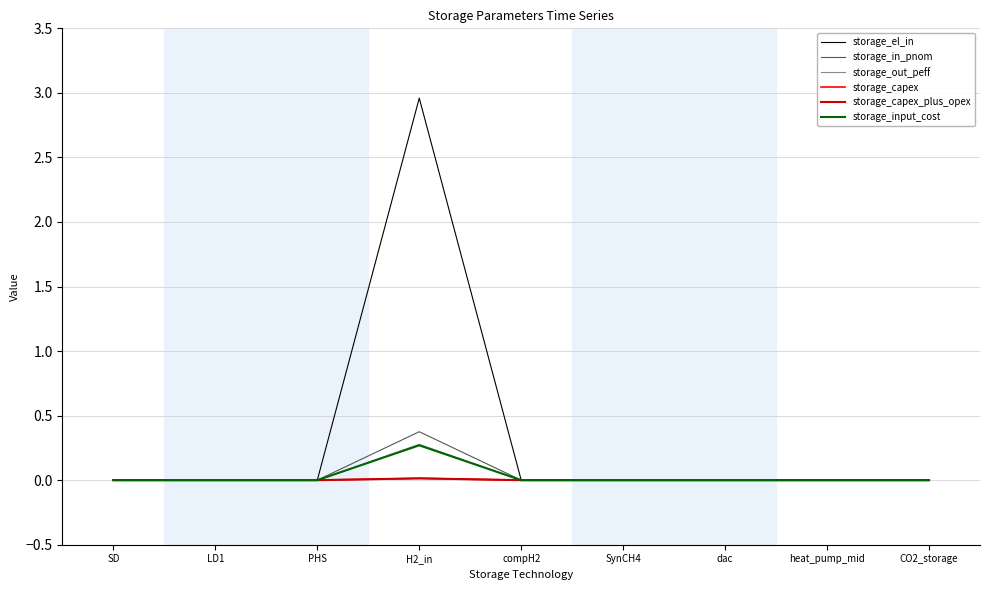

Rank the series by their maximum value, from lowest to highest.

storage_capex, storage_capex_plus_opex, storage_input_cost, storage_out_peff, storage_in_pnom, storage_el_in